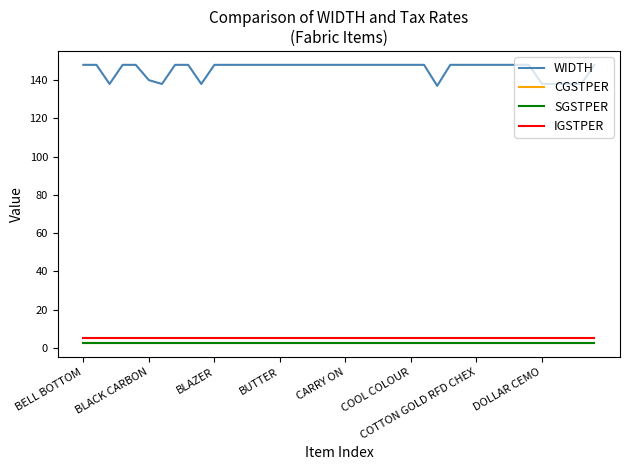

Does the chart display data point markers on the line(s)?

No